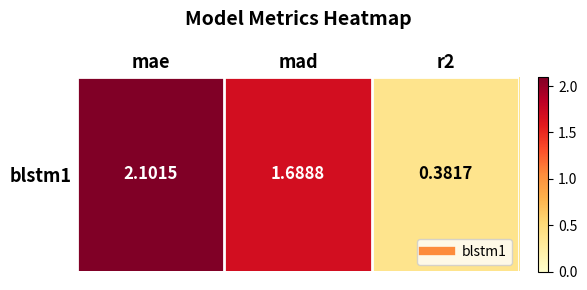

Between r2 and mad, which is larger?

mad